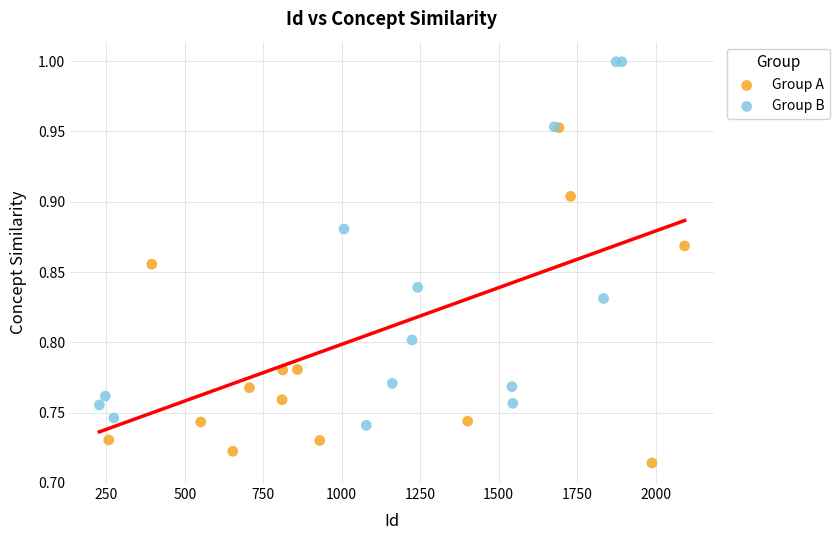

Which series reaches the minimum Y coordinate?

Group A